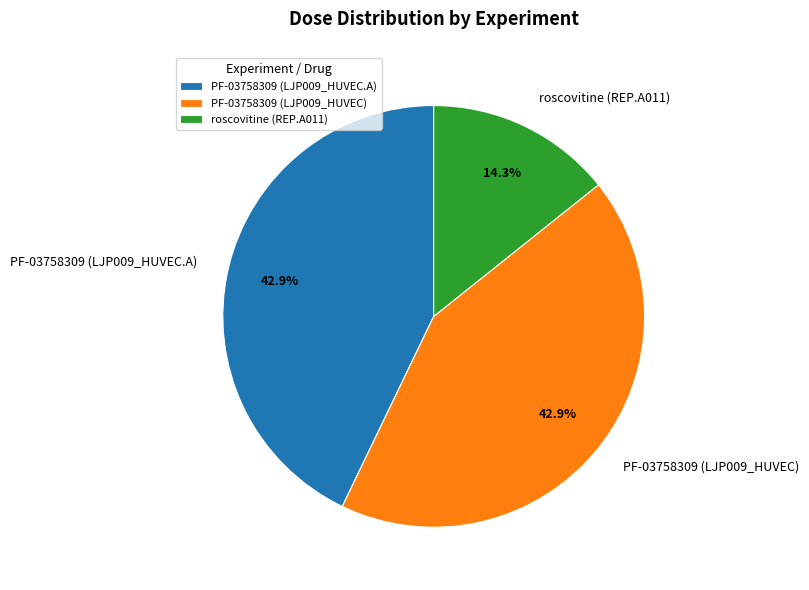

How many slices are in this pie chart?

3